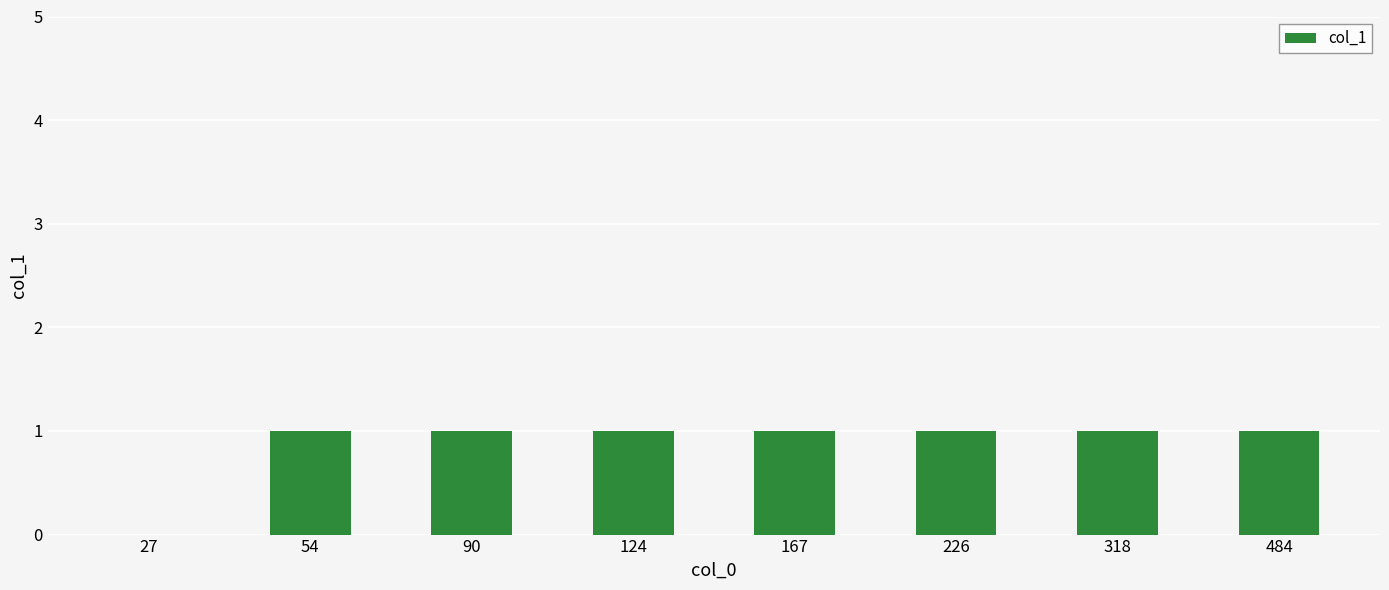

Are the bars grouped side by side (vs. stacked)?

No